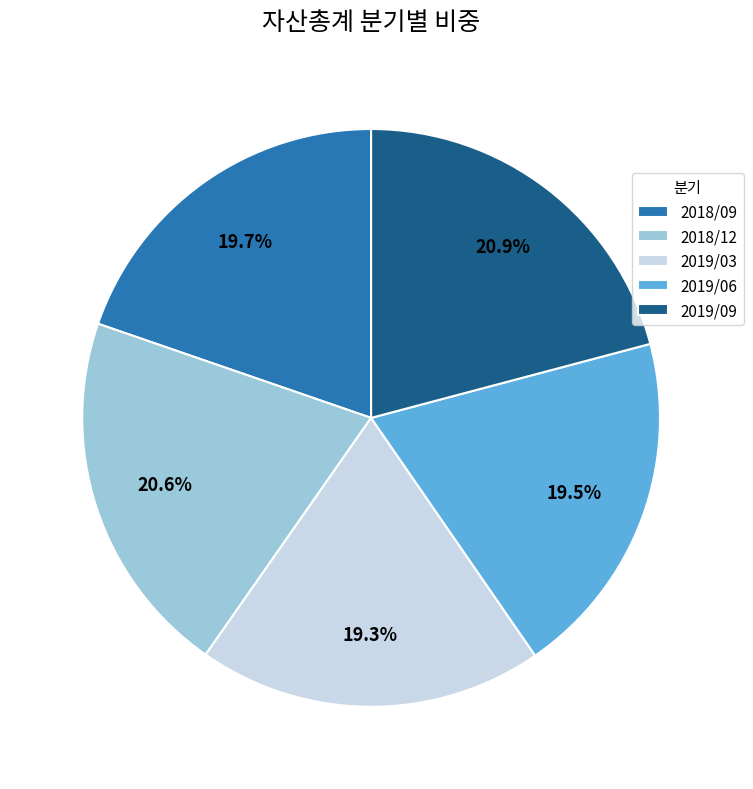

What percentage is the 2019/03 slice, to the nearest percent?

19%